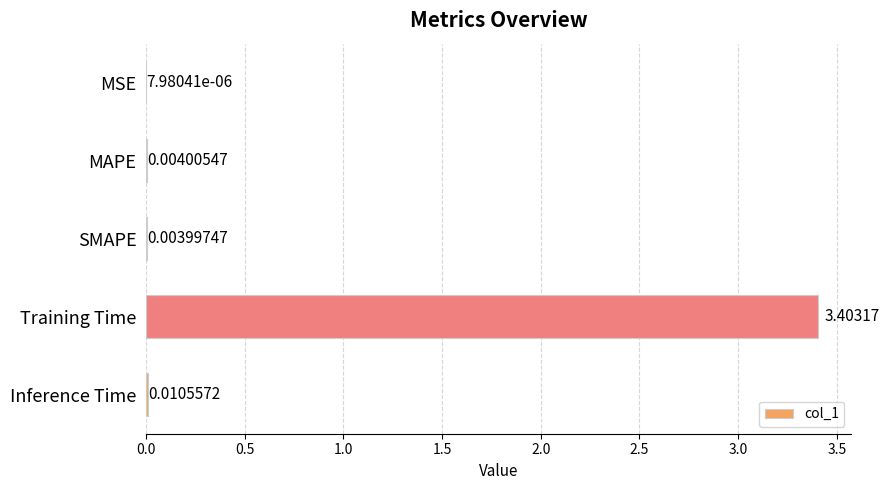

At which category does the chart reach its peak across all series?

Training Time